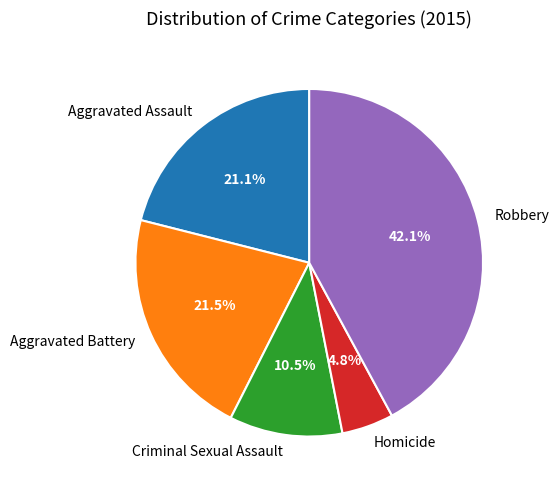

To the nearest percent, what is the average slice percentage?

20%